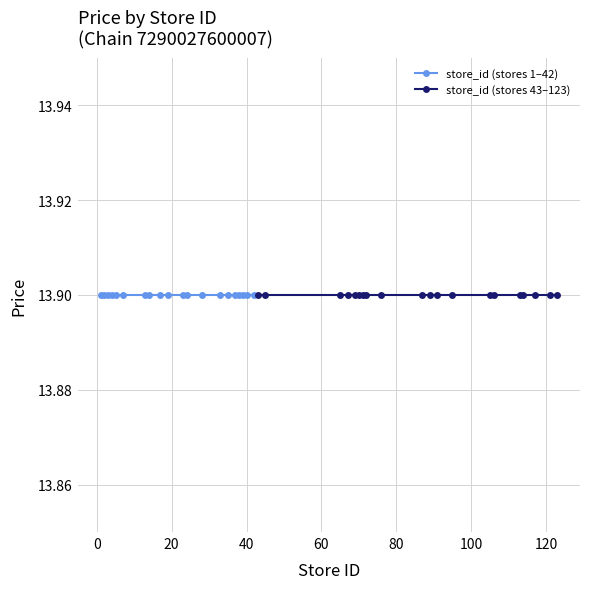

Between 37 and 38, which series saw the biggest shift?

store_id